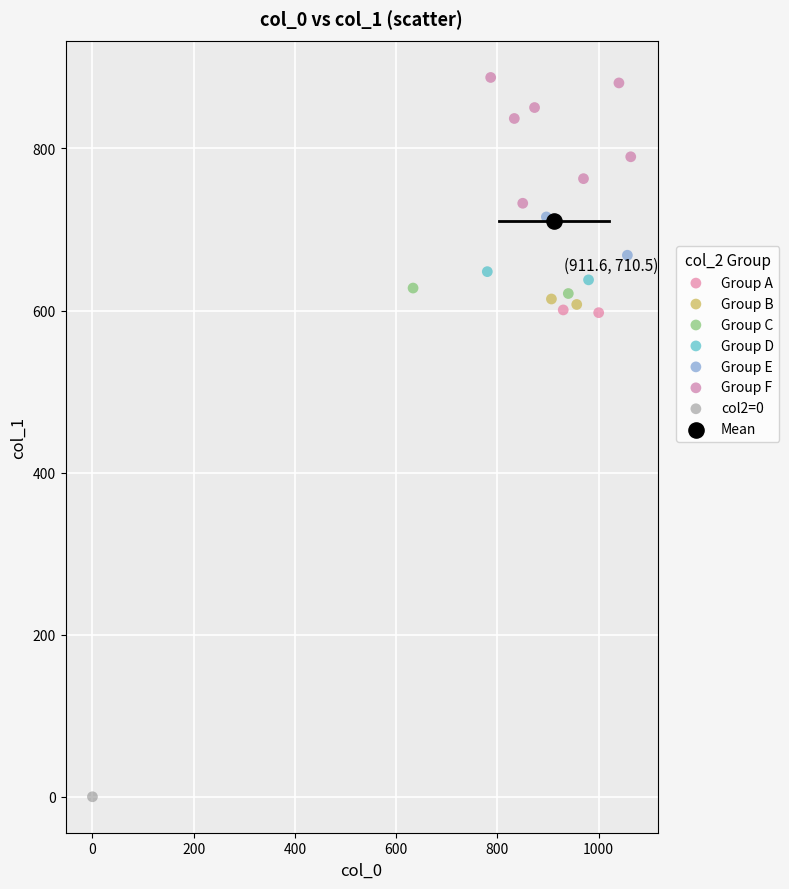

Which series contains the highest Y value?

Group F